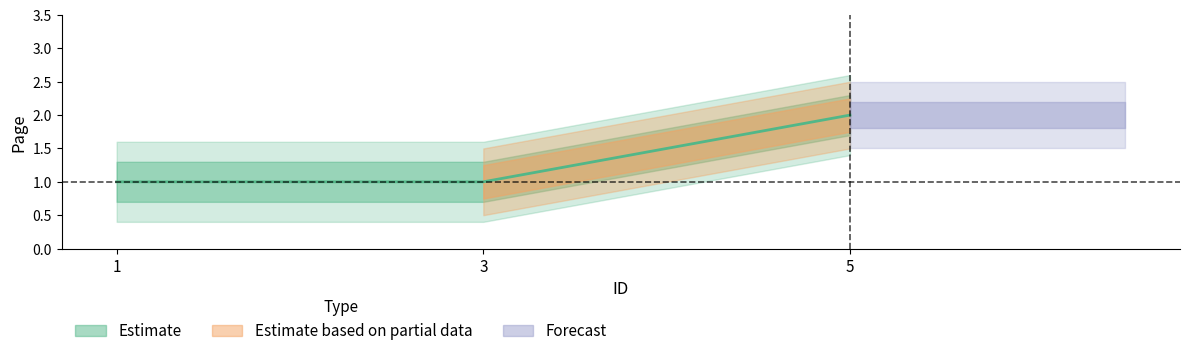

At which category does the chart reach its minimum across all series?

1